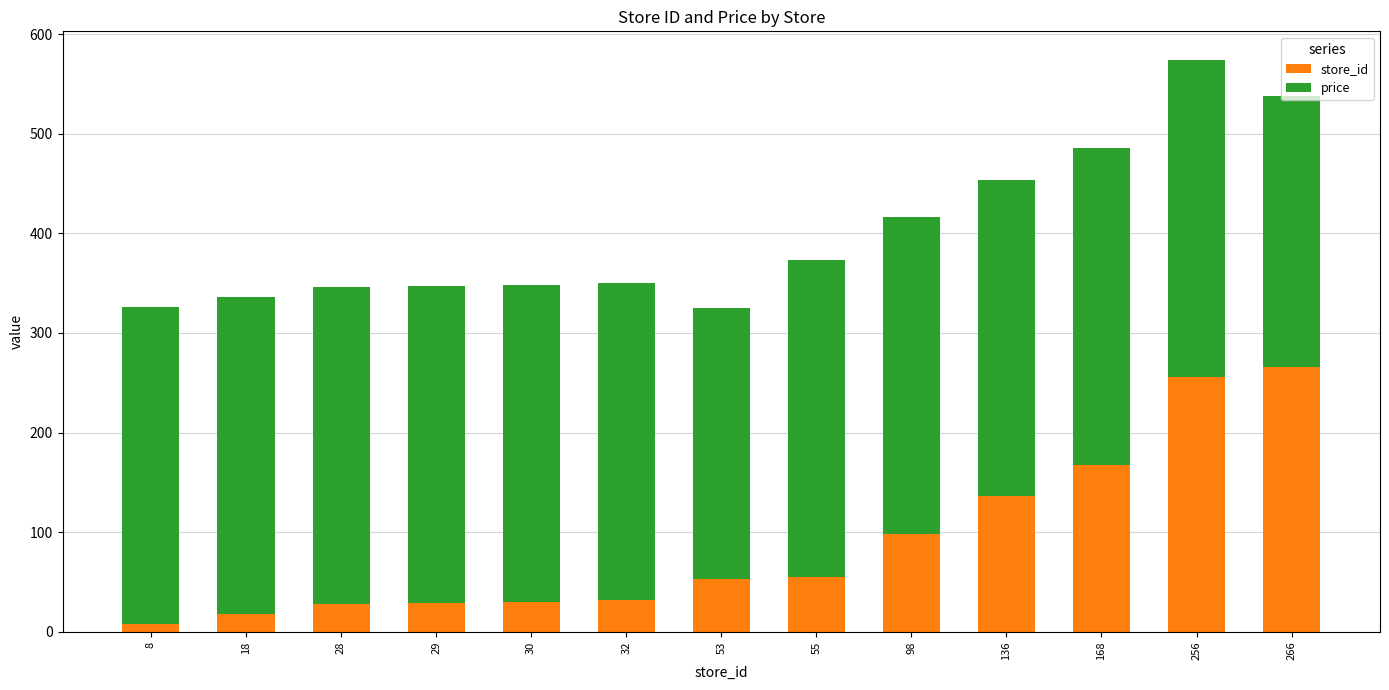

At which category is the sum across all series the highest?

256